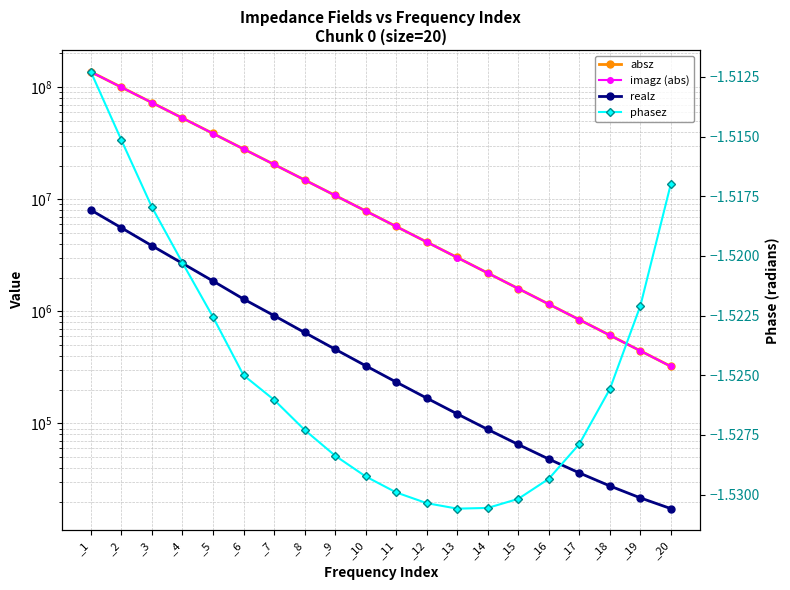

How many lines are shown in the chart?

4